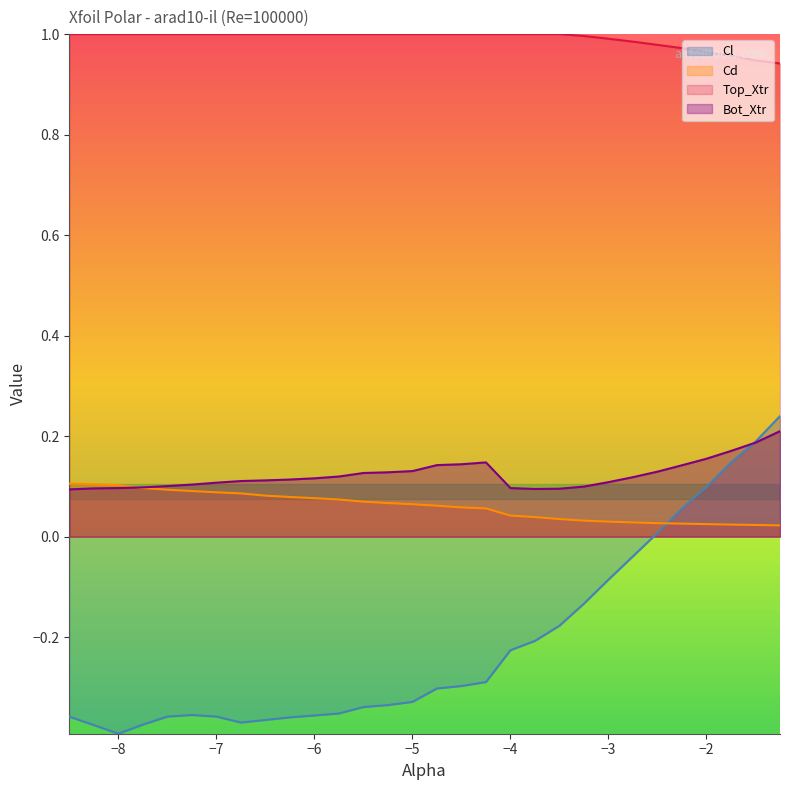

True or false: Bot_Xtr has more than 0 interior local peaks.

True